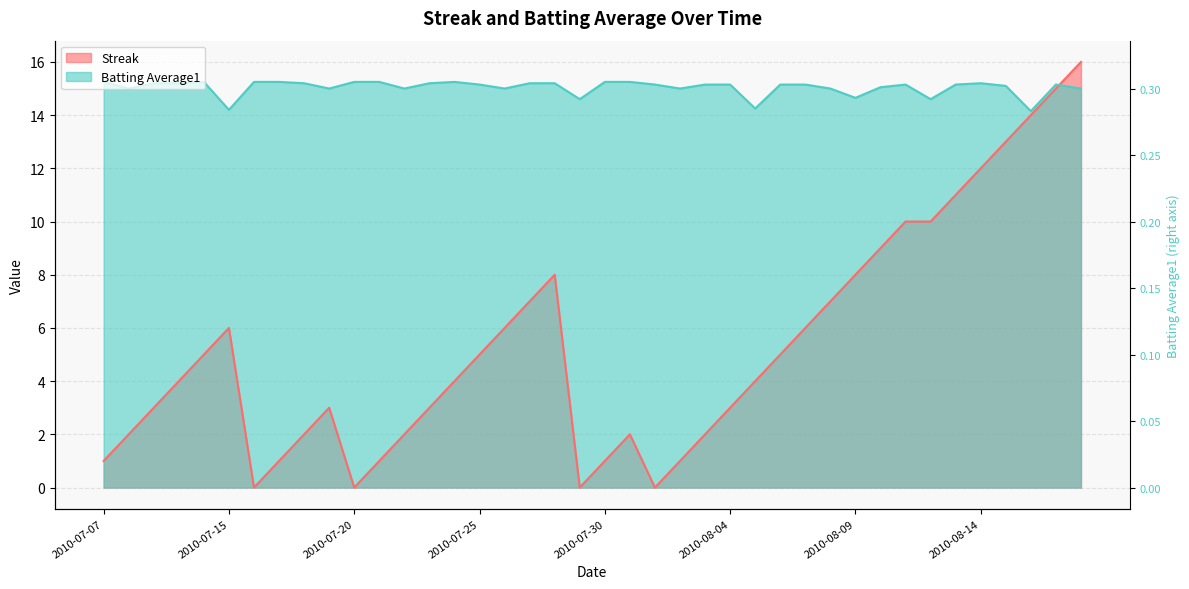

After their last crossing, which series has the higher values: Batting Average1 or Streak?

Streak